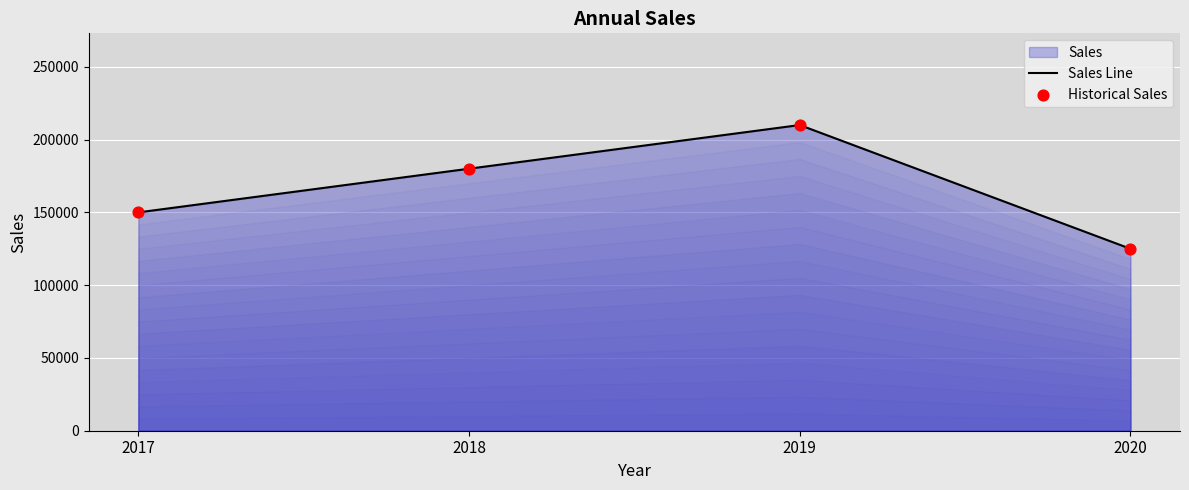

What is the total value across all series at 2018?

360000